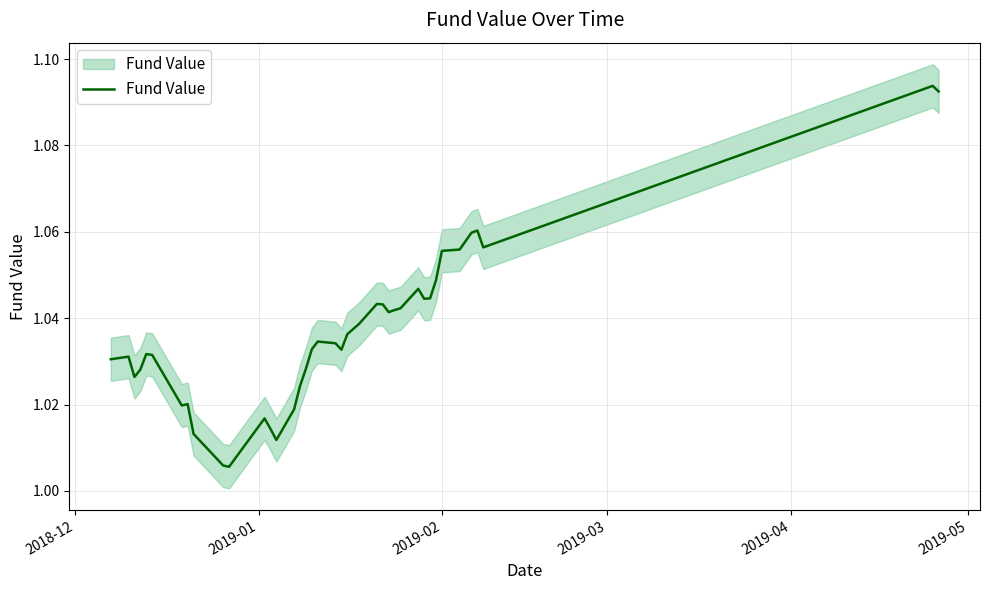

How many interior local valleys (lower than both neighbors) does the data have?

8